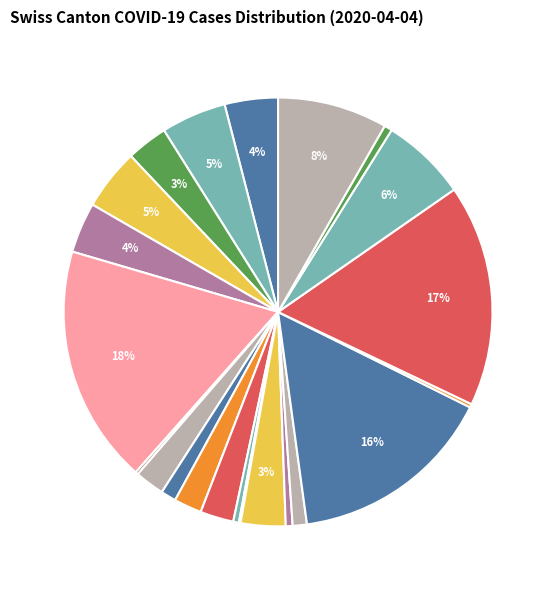

Is there any slice that represents more than half of the pie?

No